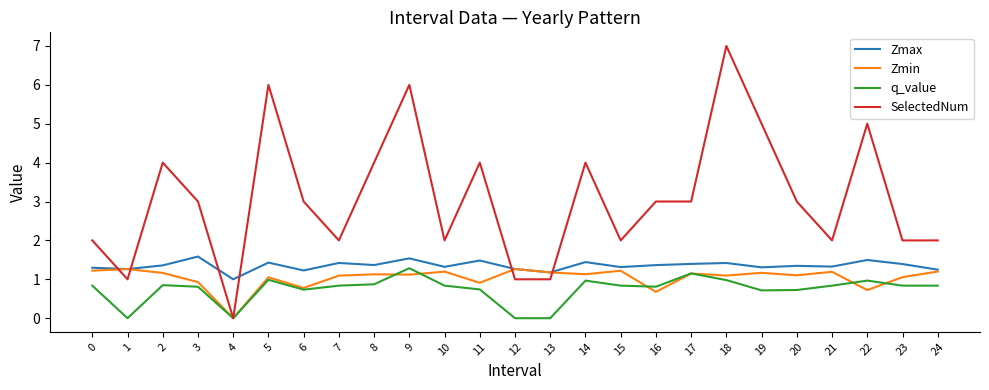

True or false: Zmax and q_value intersect in this chart.

False